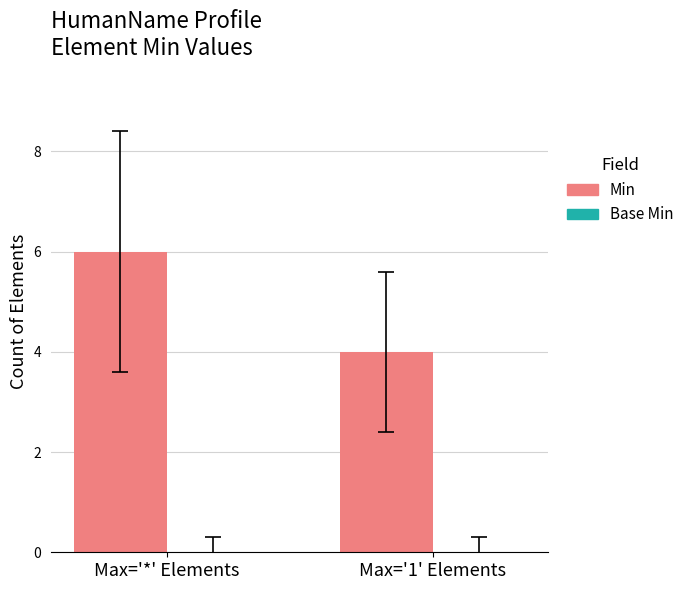

List the labels in order of value, largest first.

Max='*' Elements, Max='1' Elements